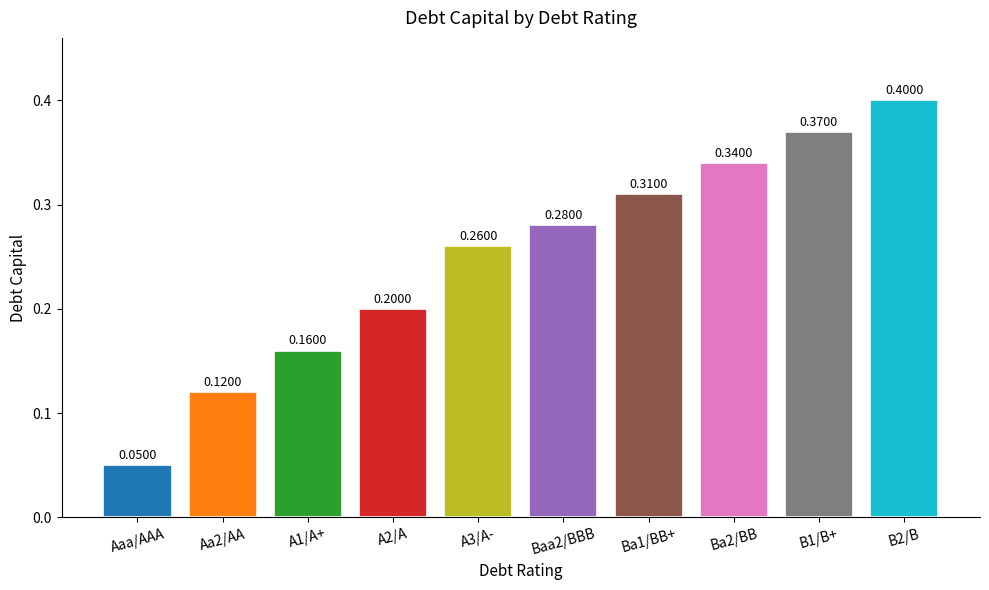

Is it true that the value at A1/A+ is 0.2?

True